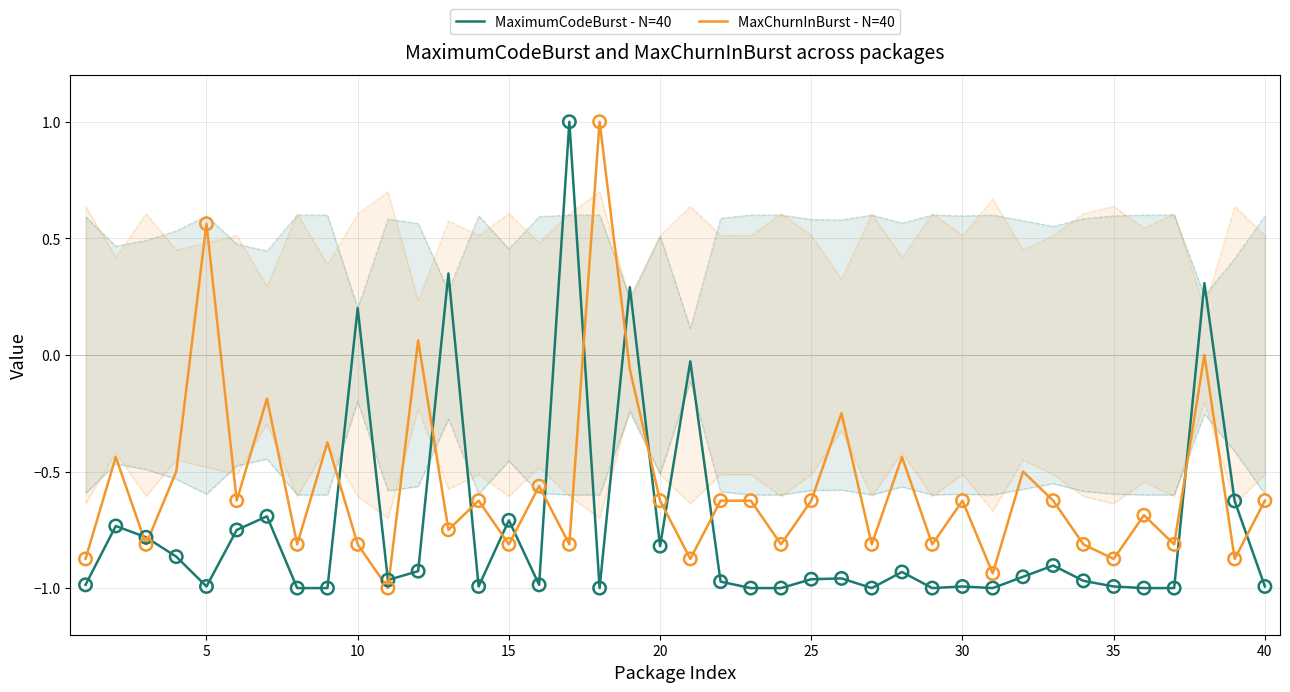

Which series reaches the maximum Y coordinate?

MaximumCodeBurst - N=40